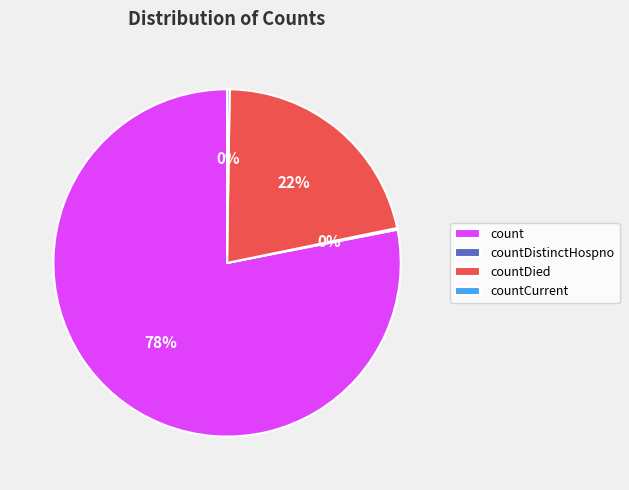

Does count account for over 50% of the chart?

Yes